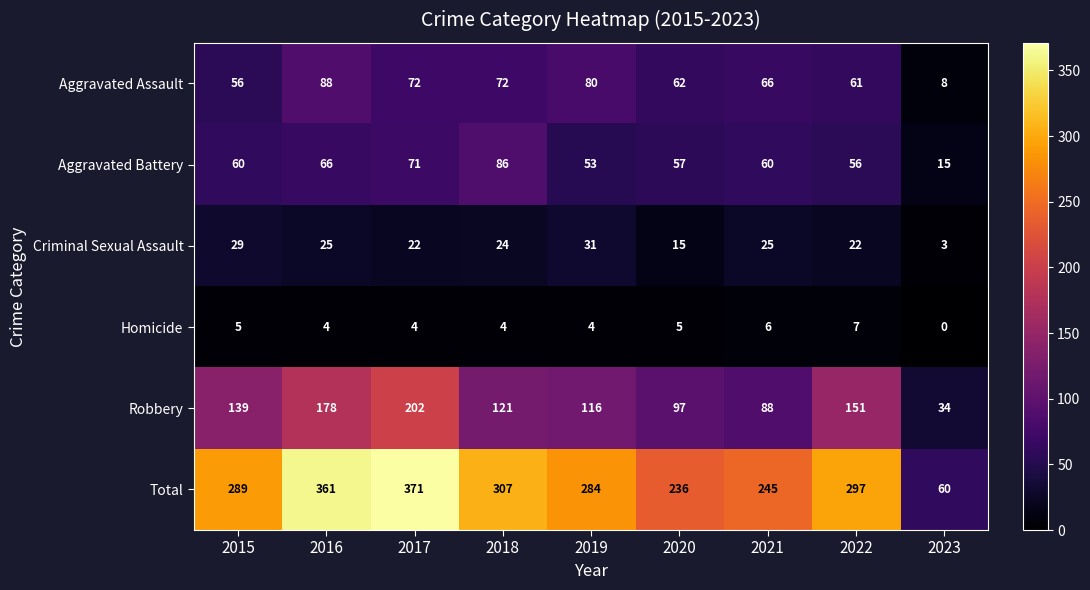

What is the maximum value shown in the chart?

371